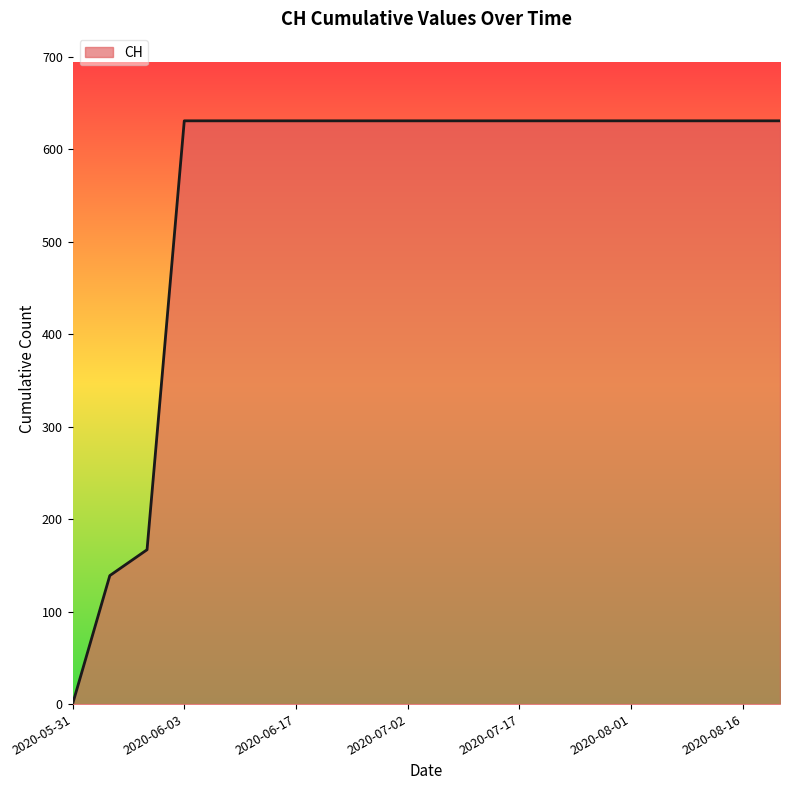

What is the difference between the maximum and minimum values?

631